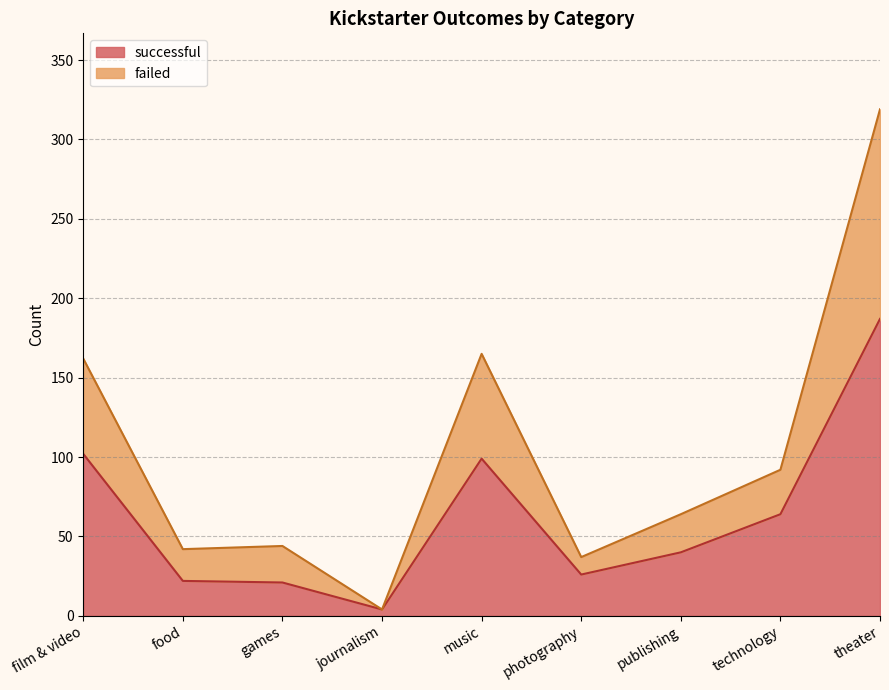

What is the difference between the second highest and second lowest values in the successful series?

81